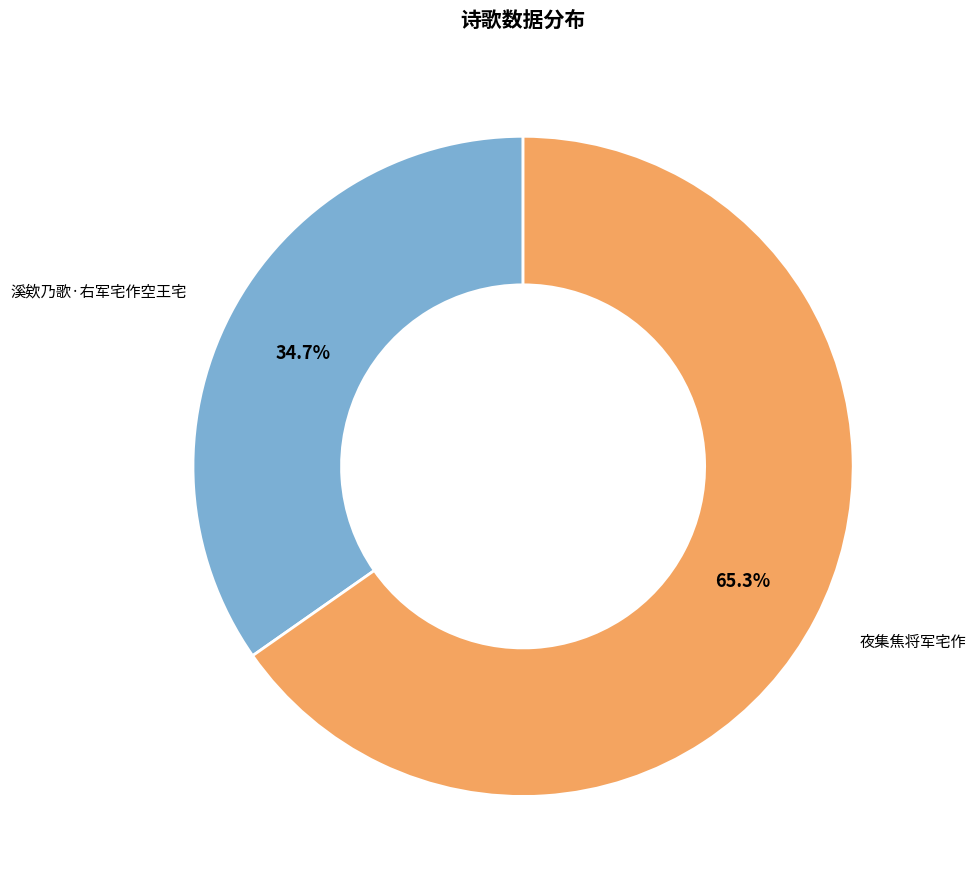

Does any single category account for the majority?

Yes